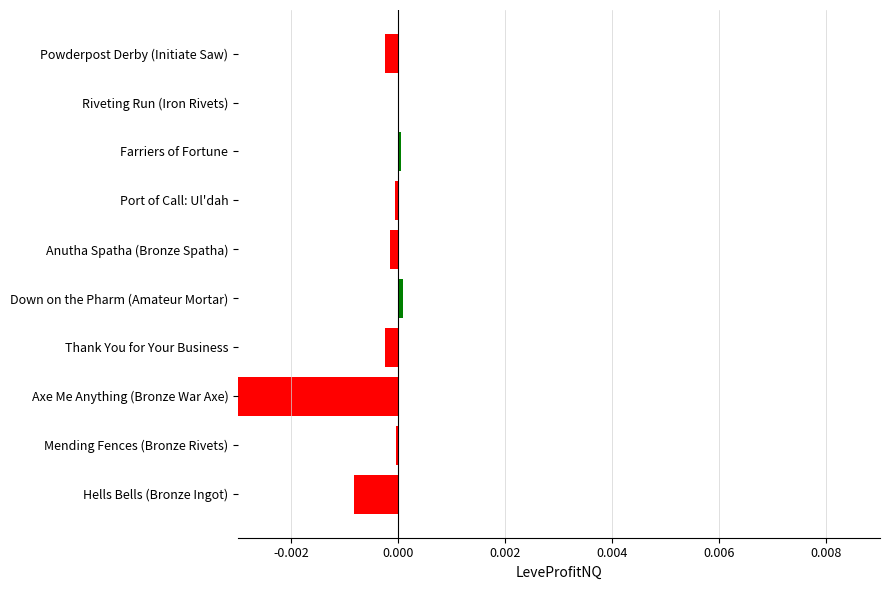

Are the bars grouped side by side (vs. stacked)?

No